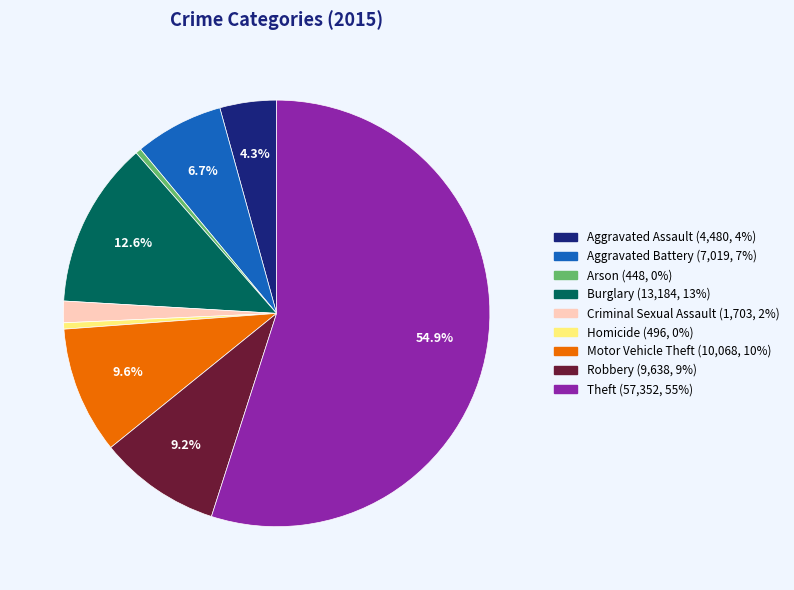

Does any single category account for the majority?

Yes